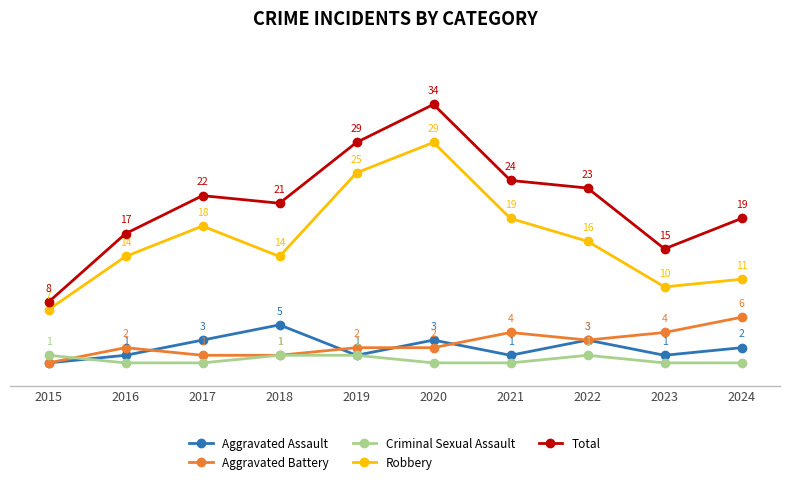

Is the value of Criminal Sexual Assault at 2017 greater than the value of Total at 2015?

No